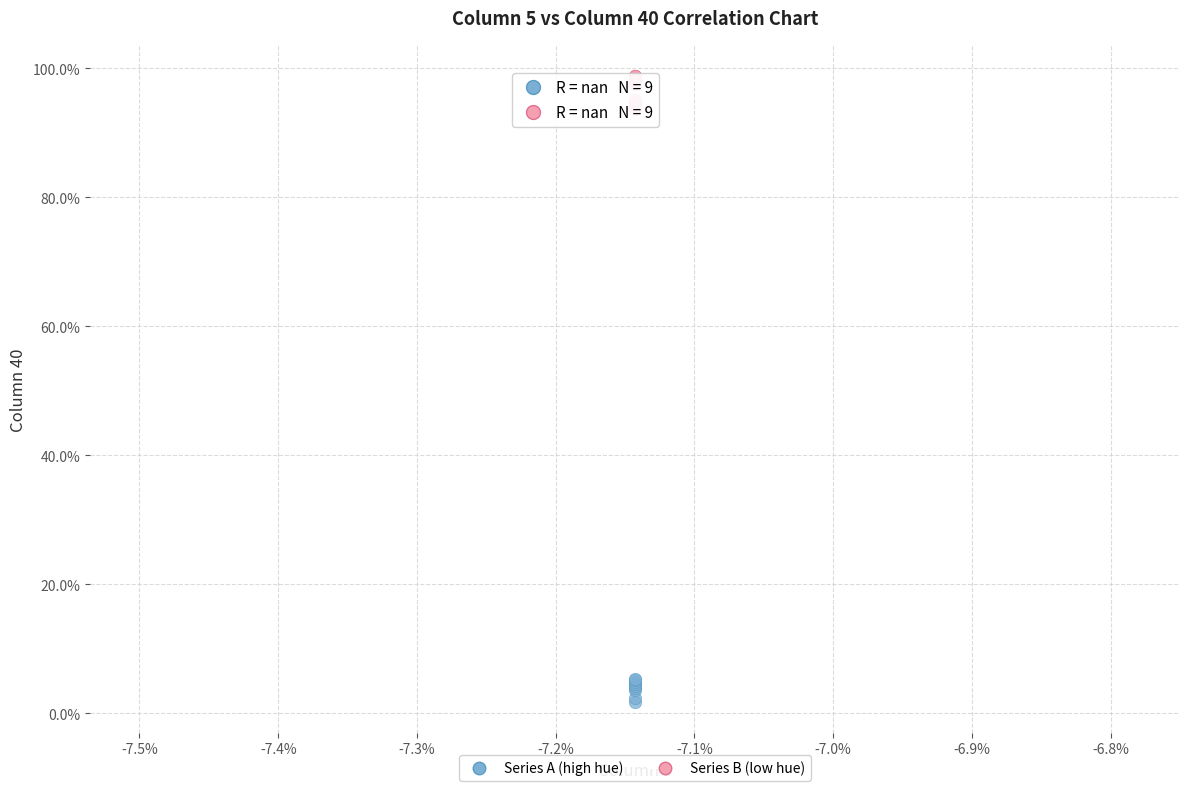

What are all the series names shown in the legend?

Series A (high hue), Series B (low hue)